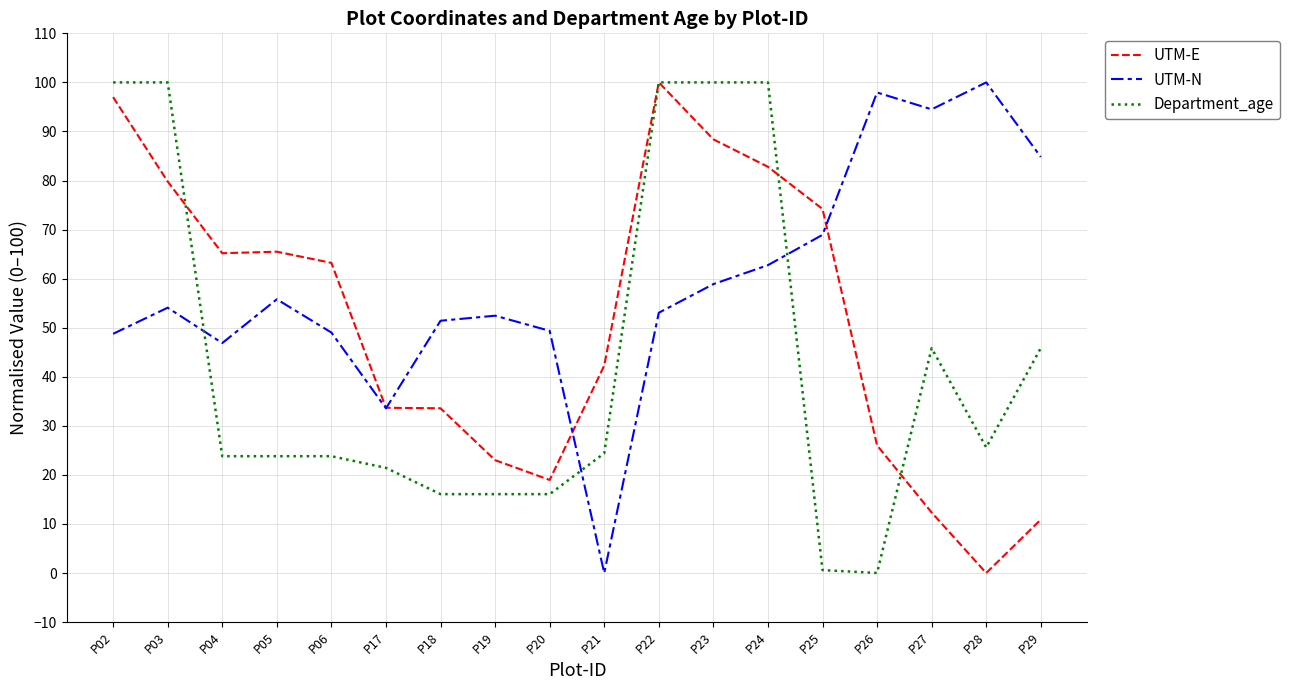

At P27, list the series in order from largest to smallest.

UTM-N, Department_age, UTM-E